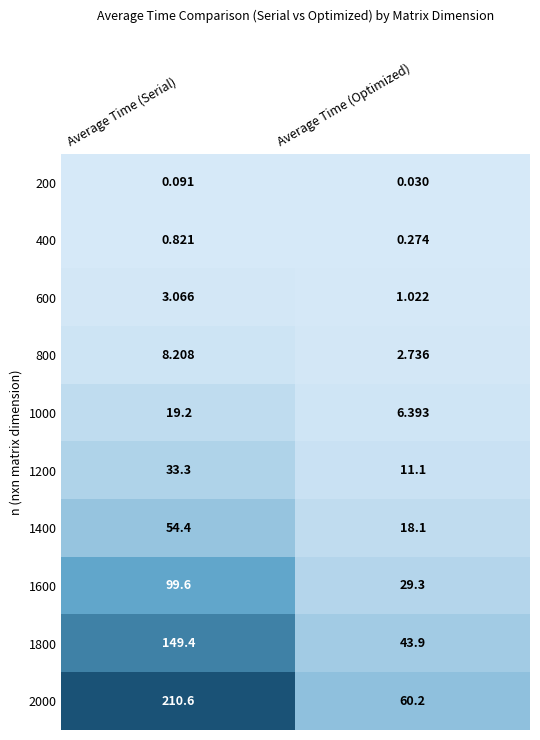

Where does the 1600 series first go above 99?

Average Time (Serial)